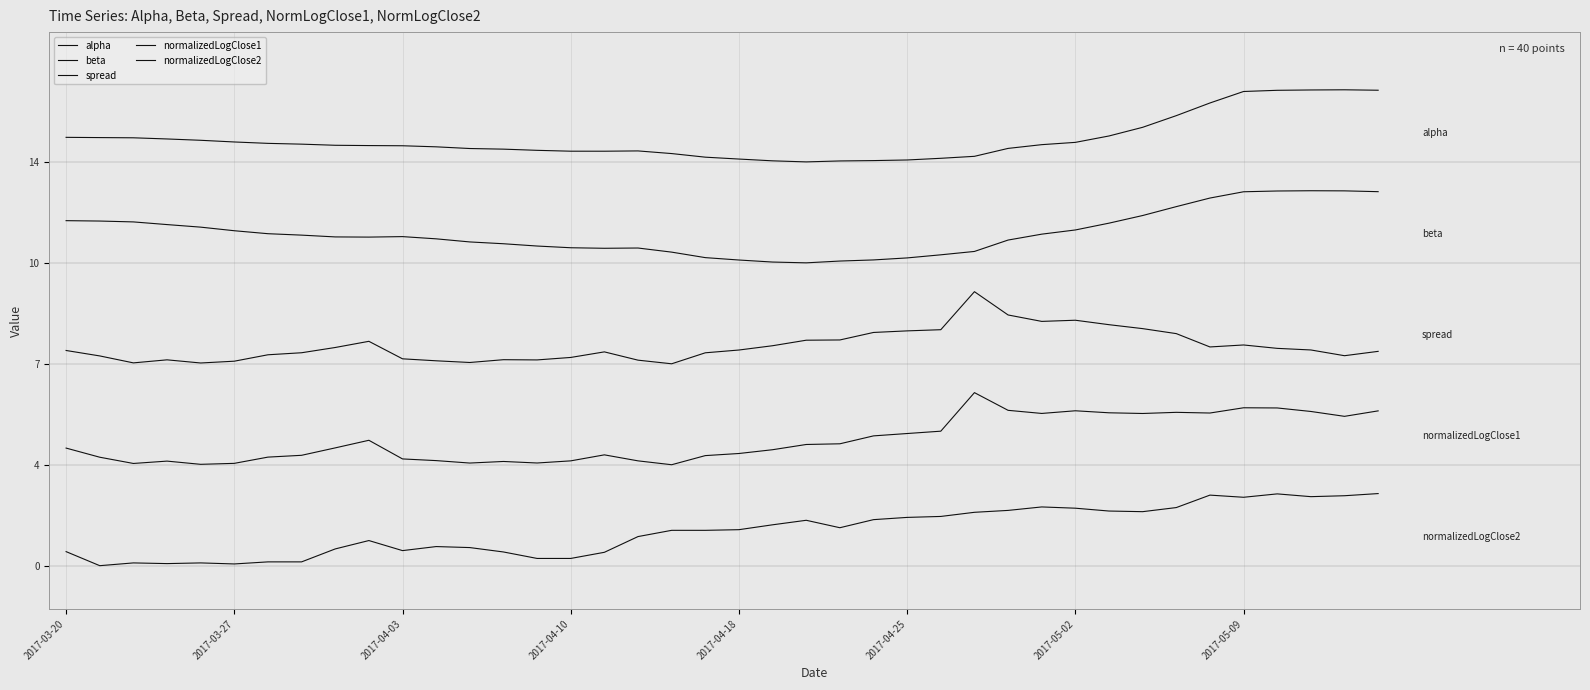

Where is normalizedLogClose1 nearest to the value 4?

21